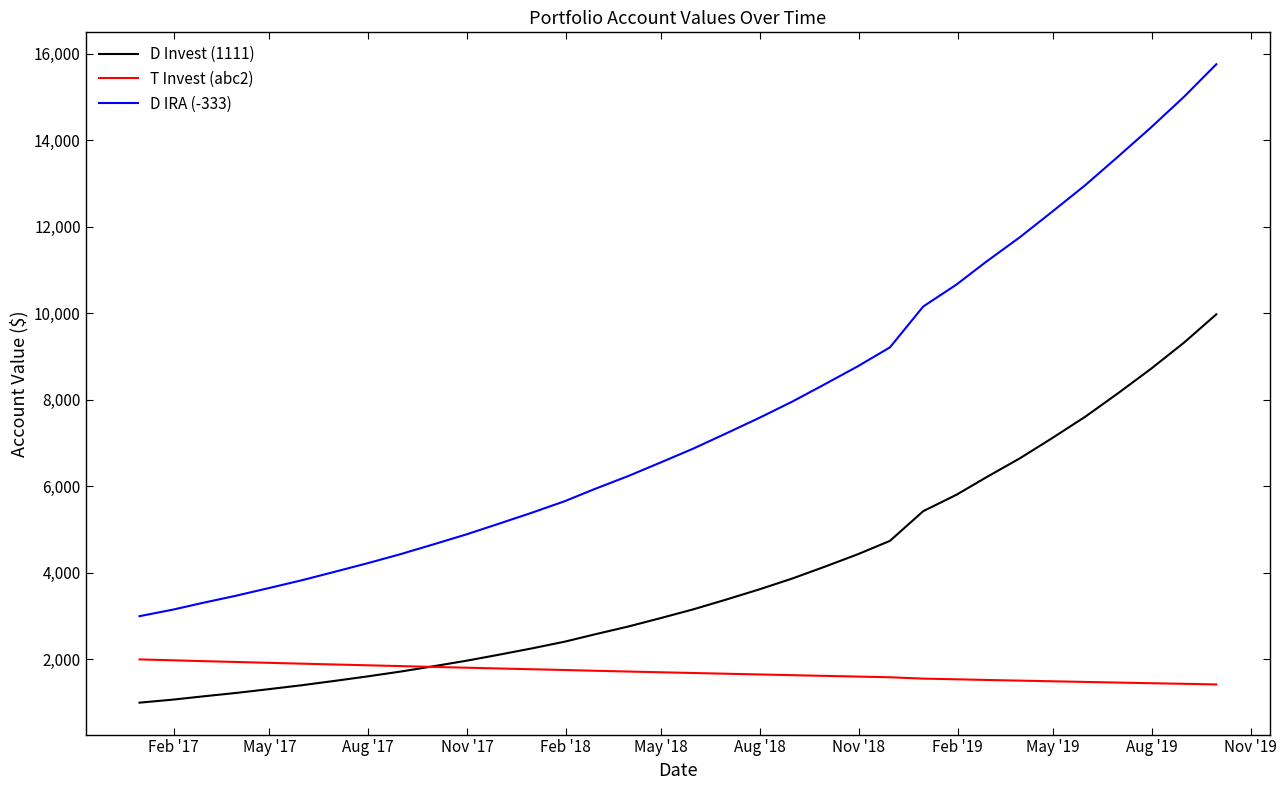

True or false: D IRA (-333) and T Invest (abc2) cross at least once.

False